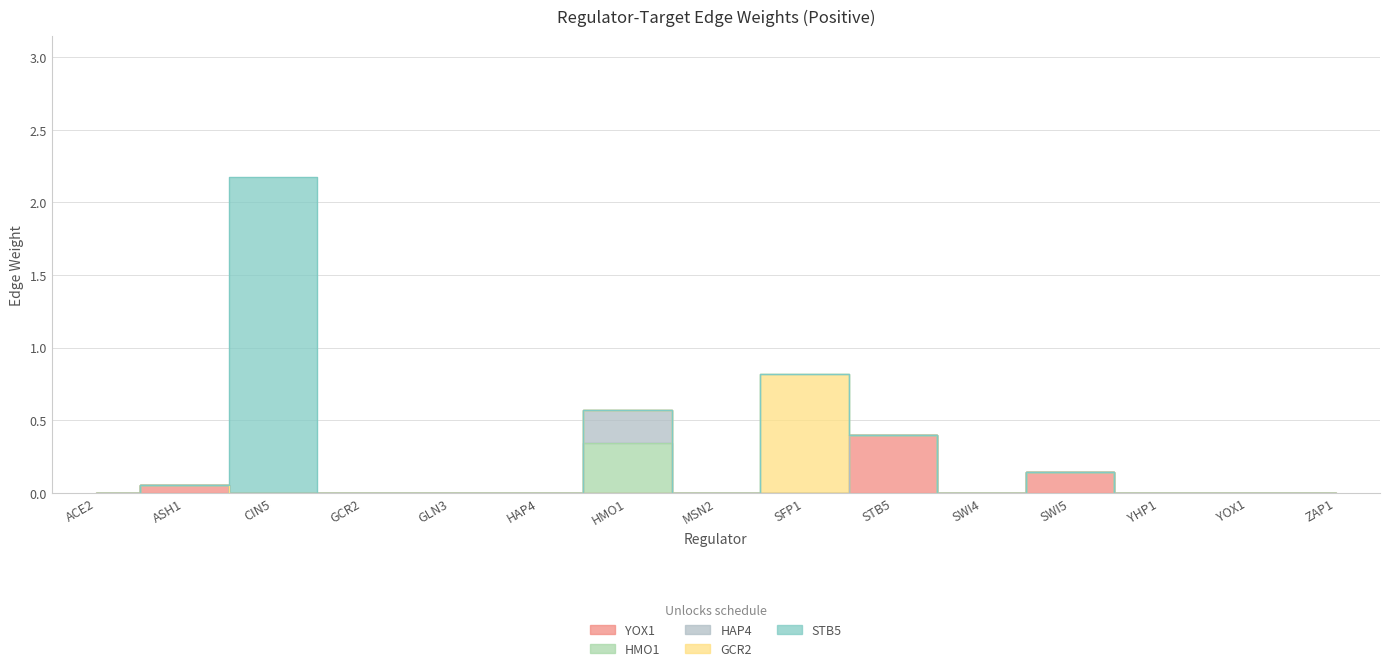

Is it true that GCR2 equals 0.0 at ASH1?

True